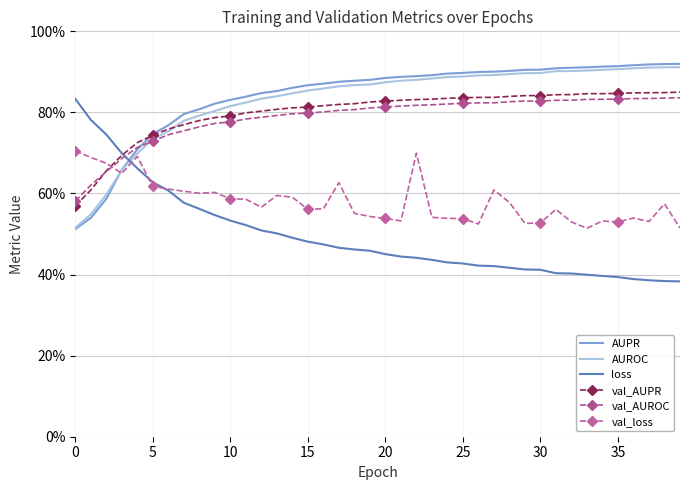

Reading right to left, list all the values displayed in this chart.

AUPR: 0.9	0.9	0.9	0.9	0.9	0.9	0.9	0.9	0.9	0.9	0.9	0.9	0.9	0.9	0.9	0.9	0.9	0.9	0.9	0.9	0.9	0.9	0.9	0.9	0.9	0.9	0.9	0.8	0.8	0.8	0.8	0.8	0.8	0.8	0.7	0.7	0.7	0.6	0.5	0.5
AUROC: 0.9	0.9	0.9	0.9	0.9	0.9	0.9	0.9	0.9	0.9	0.9	0.9	0.9	0.9	0.9	0.9	0.9	0.9	0.9	0.9	0.9	0.9	0.9	0.9	0.9	0.8	0.8	0.8	0.8	0.8	0.8	0.8	0.8	0.8	0.7	0.7	0.7	0.6	0.5	0.5
loss: 0.4	0.4	0.4	0.4	0.4	0.4	0.4	0.4	0.4	0.4	0.4	0.4	0.4	0.4	0.4	0.4	0.4	0.4	0.4	0.5	0.5	0.5	0.5	0.5	0.5	0.5	0.5	0.5	0.5	0.5	0.5	0.6	0.6	0.6	0.6	0.7	0.7	0.7	0.8	0.8
val_AUPR: 0.8	0.8	0.8	0.8	0.8	0.8	0.8	0.8	0.8	0.8	0.8	0.8	0.8	0.8	0.8	0.8	0.8	0.8	0.8	0.8	0.8	0.8	0.8	0.8	0.8	0.8	0.8	0.8	0.8	0.8	0.8	0.8	0.8	0.8	0.7	0.7	0.7	0.7	0.6	0.6
val_AUROC: 0.8	0.8	0.8	0.8	0.8	0.8	0.8	0.8	0.8	0.8	0.8	0.8	0.8	0.8	0.8	0.8	0.8	0.8	0.8	0.8	0.8	0.8	0.8	0.8	0.8	0.8	0.8	0.8	0.8	0.8	0.8	0.8	0.8	0.7	0.7	0.7	0.7	0.7	0.6	0.6
val_loss: 0.5	0.6	0.5	0.5	0.5	0.5	0.5	0.5	0.6	0.5	0.5	0.6	0.6	0.5	0.5	0.5	0.5	0.7	0.5	0.5	0.5	0.6	0.6	0.6	0.6	0.6	0.6	0.6	0.6	0.6	0.6	0.6	0.6	0.6	0.6	0.7	0.6	0.7	0.7	0.7